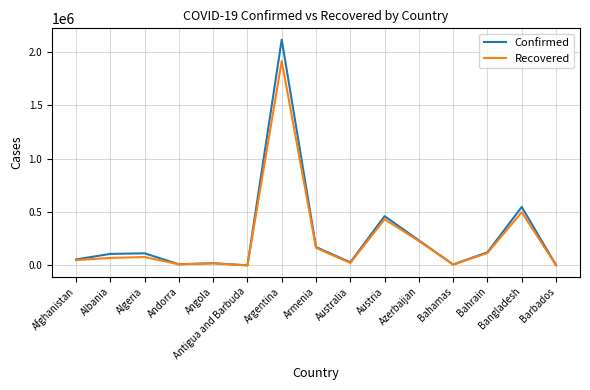

What is the greatest value displayed?

2112023